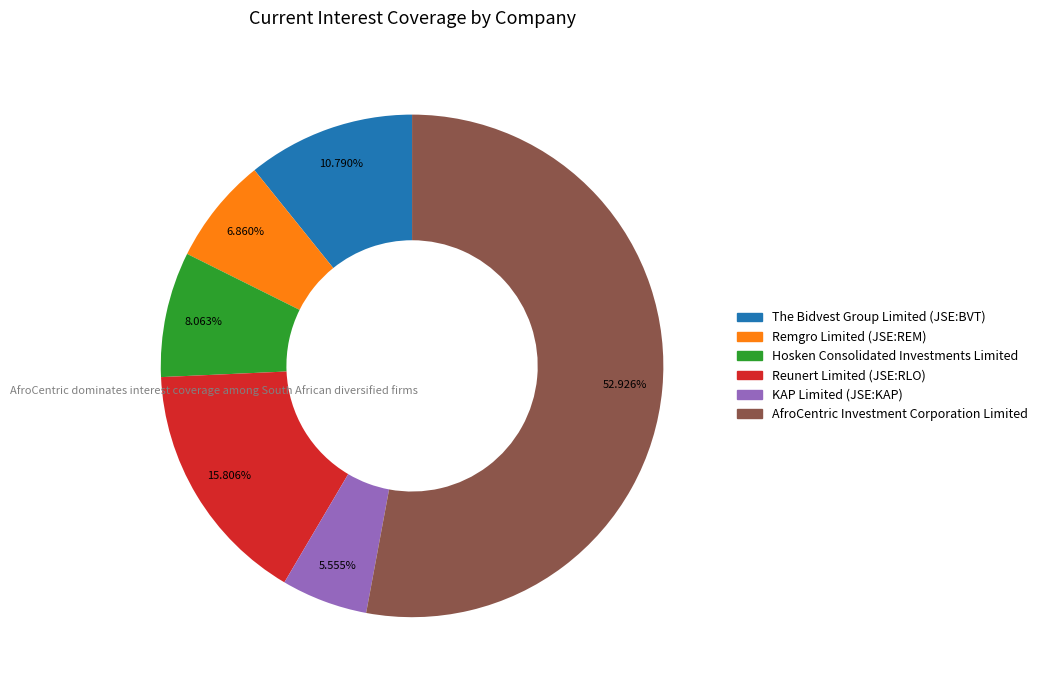

Which category has the smallest portion of the pie?

KAP Limited (JSE:KAP)